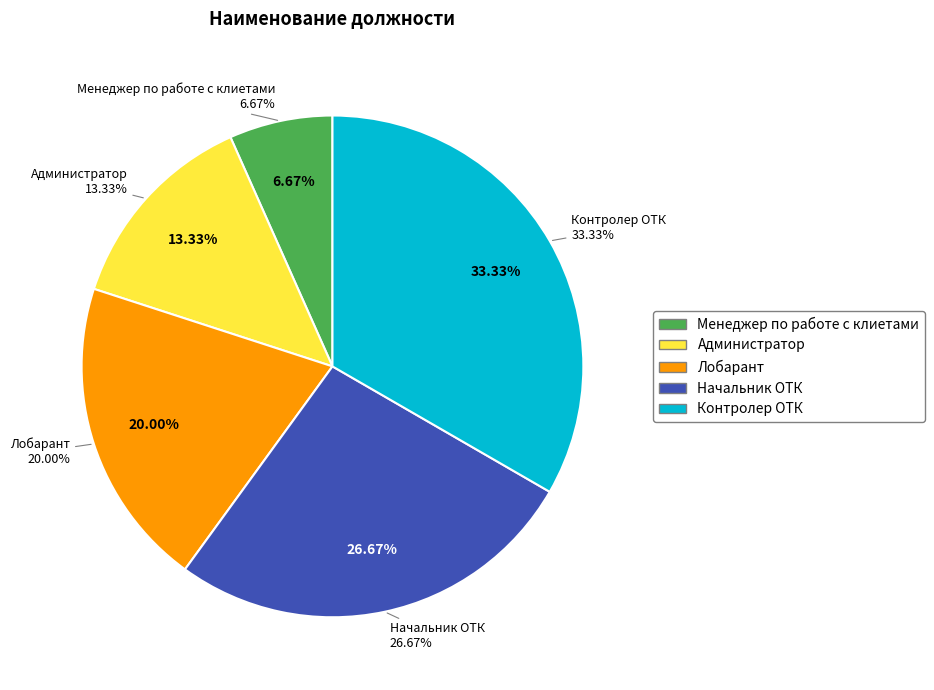

Between Администратор and Менеджер по работе с клиетами, which is larger?

Администратор